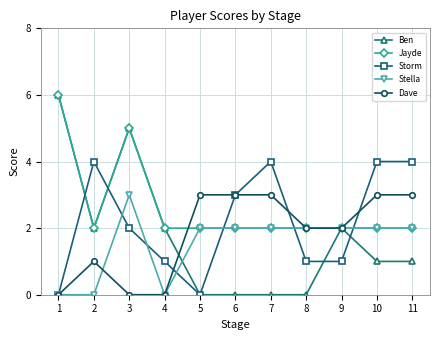

Where does the Stella series first go above 2?

3